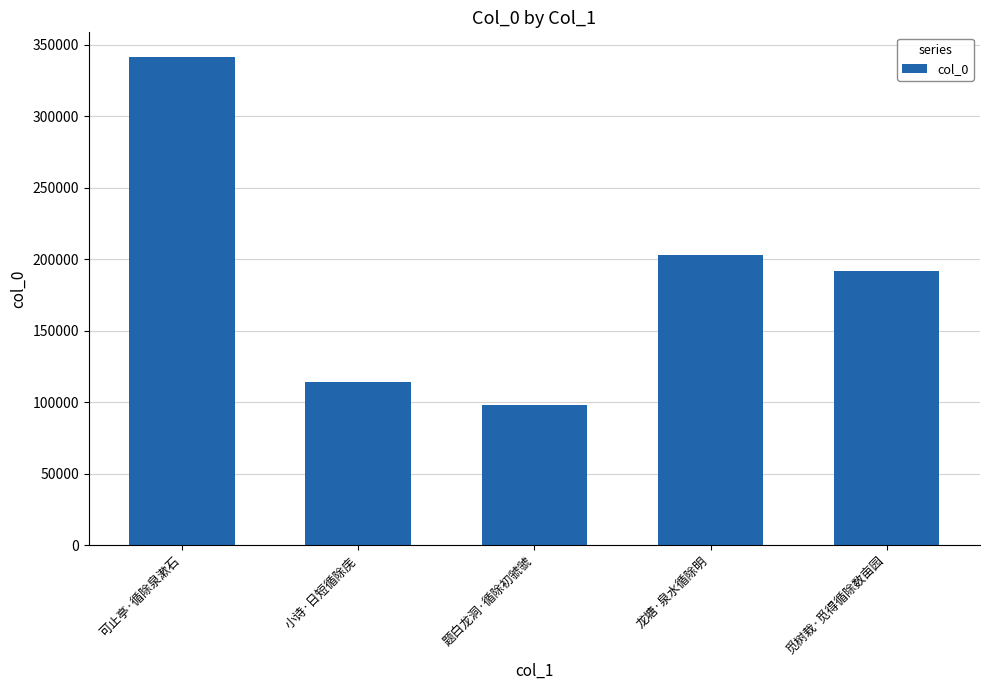

What is the maximum value shown in the chart?

341589